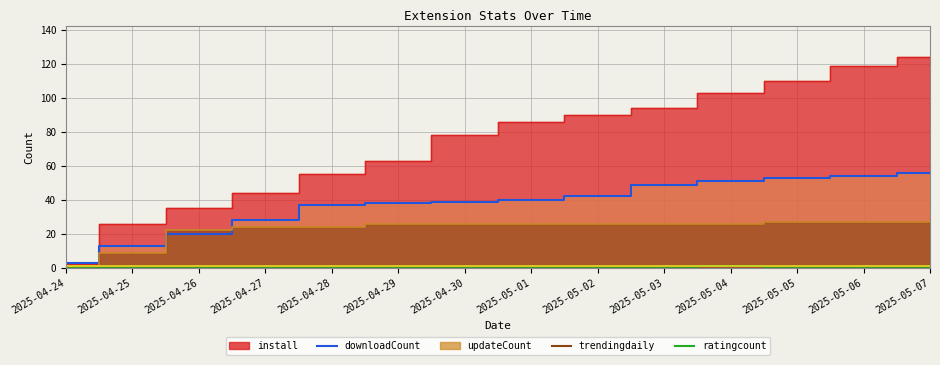

The value of trendingdaily at 2025-04-30 is -0.6. True or false?

False